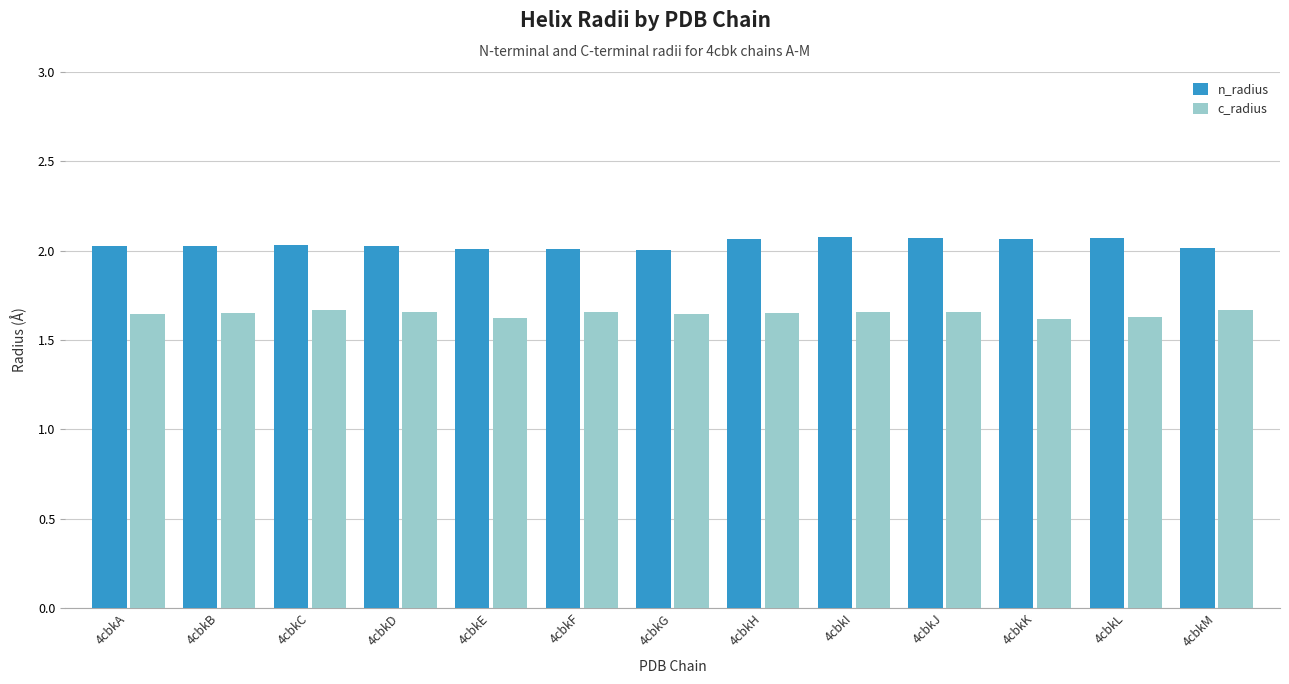

What is the minimum value for n_radius?

2.0